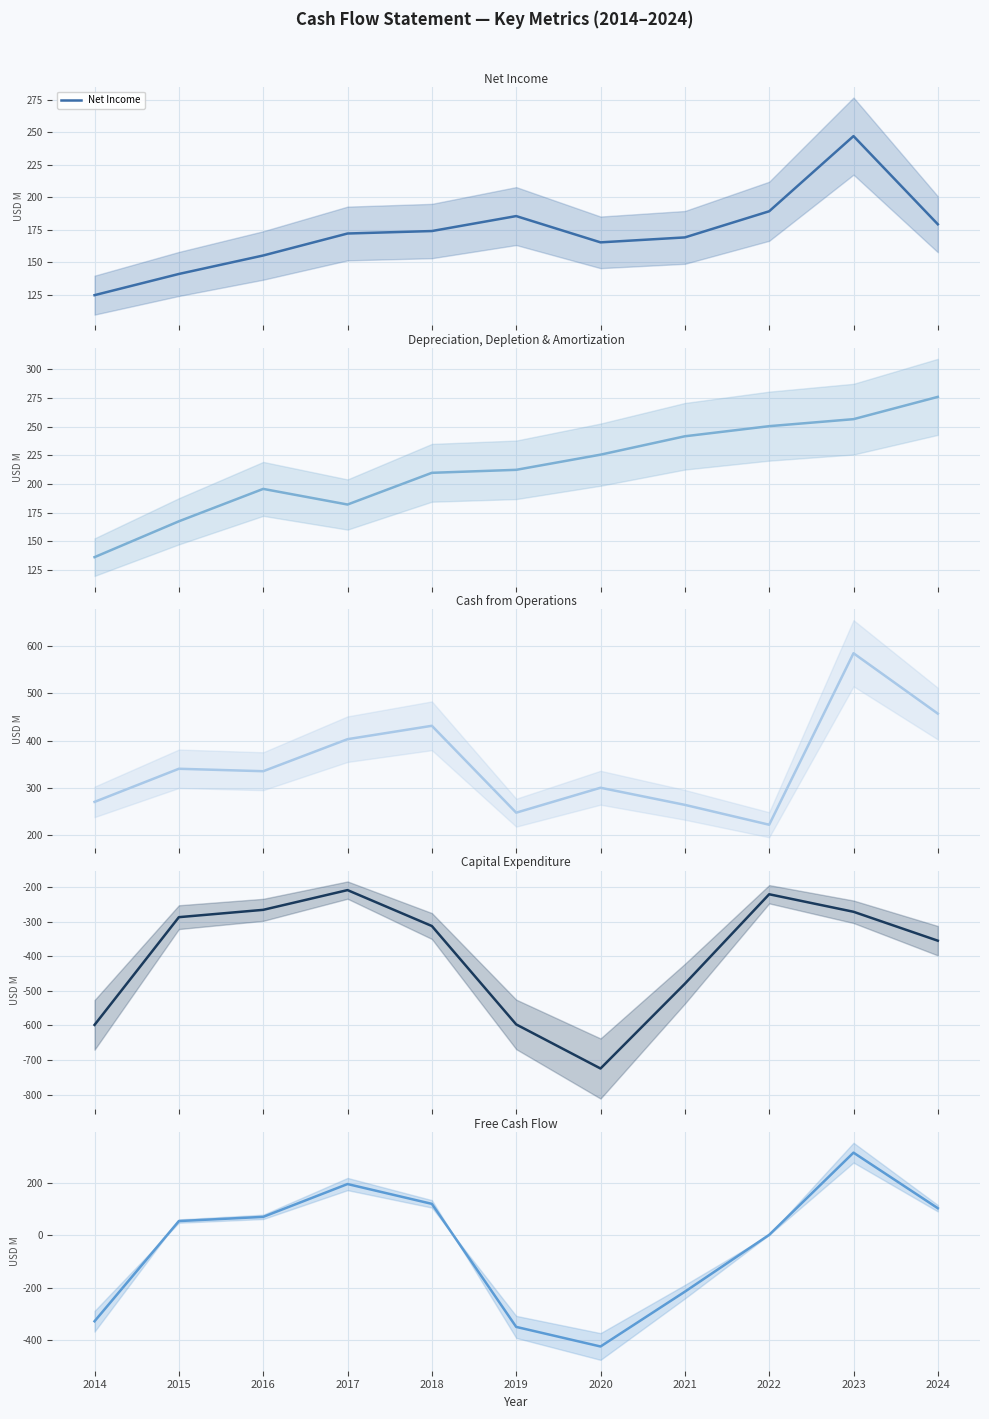

True or false: Depreciation, Depletion & Amortization and Capital Expenditure cross at least once.

False